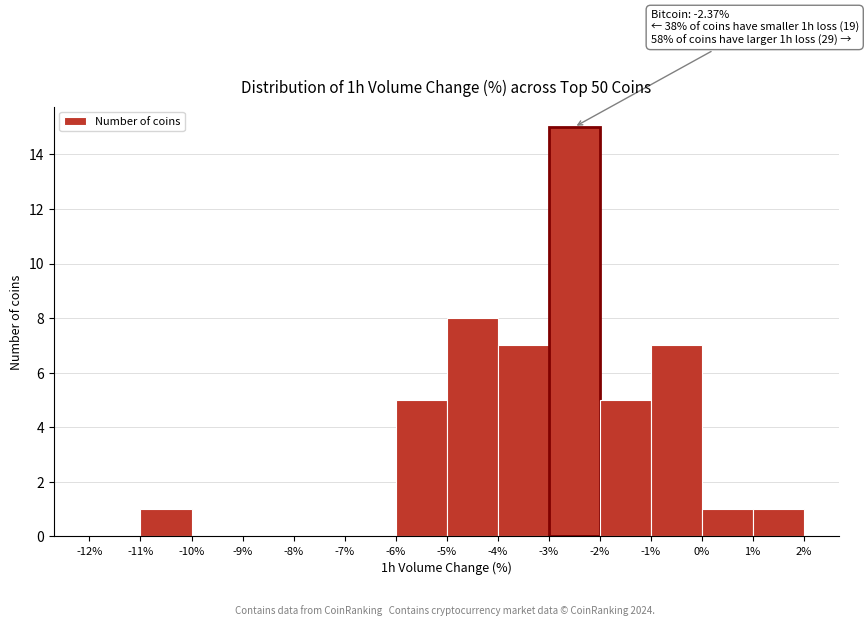

Over which range of the x-axis is the bar tallest?

-3% to -2%